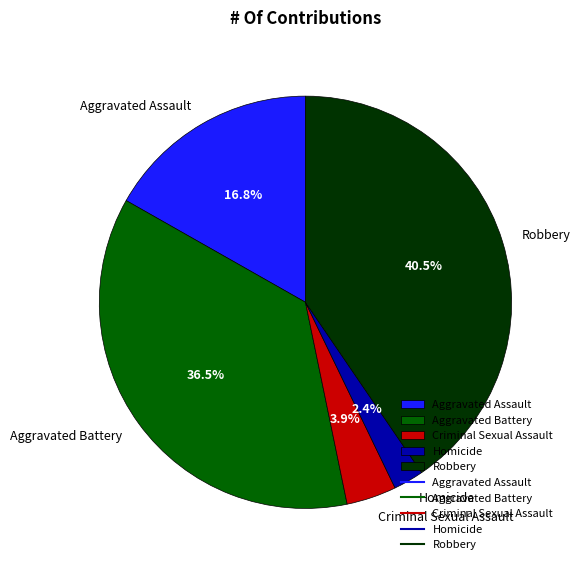

Rank the categories by value from lowest to highest.

Homicide, Criminal Sexual Assault, Aggravated Assault, Aggravated Battery, Robbery